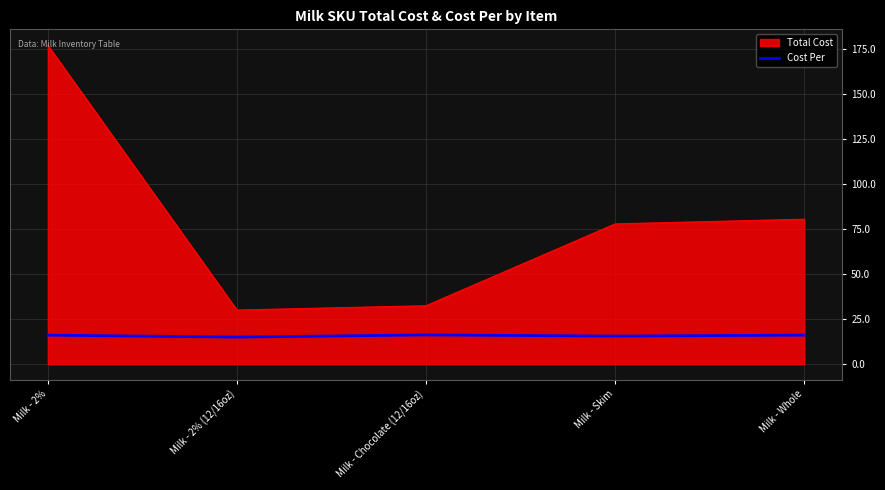

Which label corresponds to the largest value in the chart?

Milk - 2%